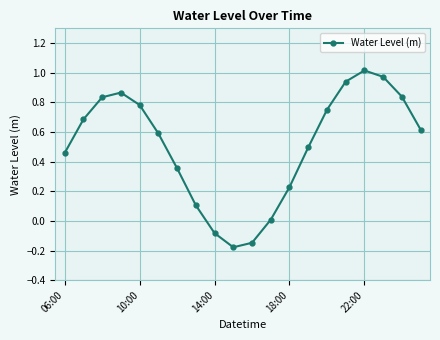

What is the sum of all values?

10.1